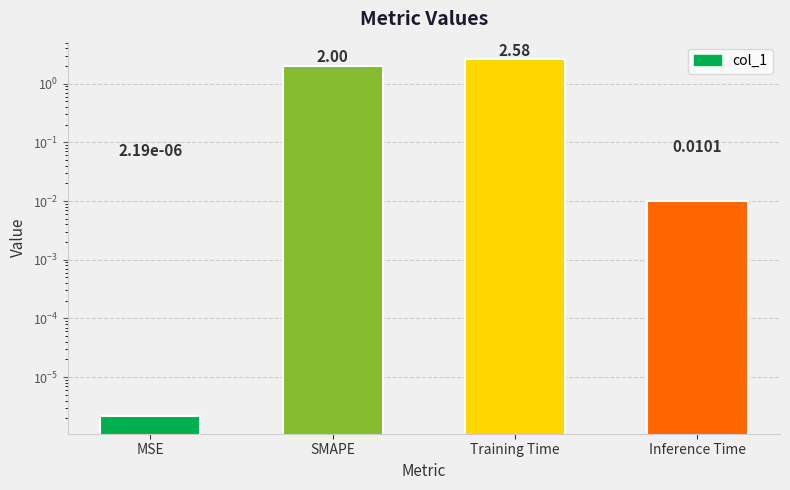

At which category does the chart reach its peak across all series?

Training Time